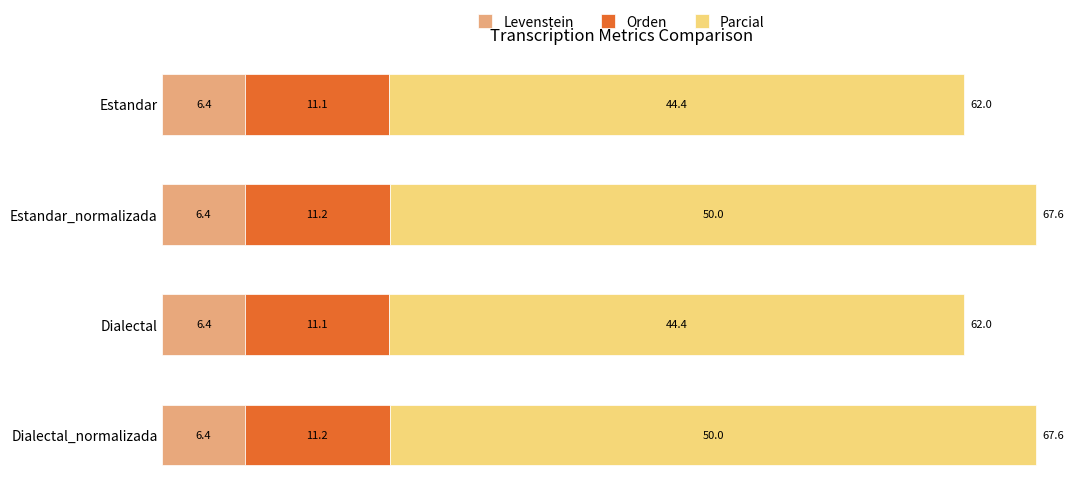

What is the minimum value for Levenstein?

6.4